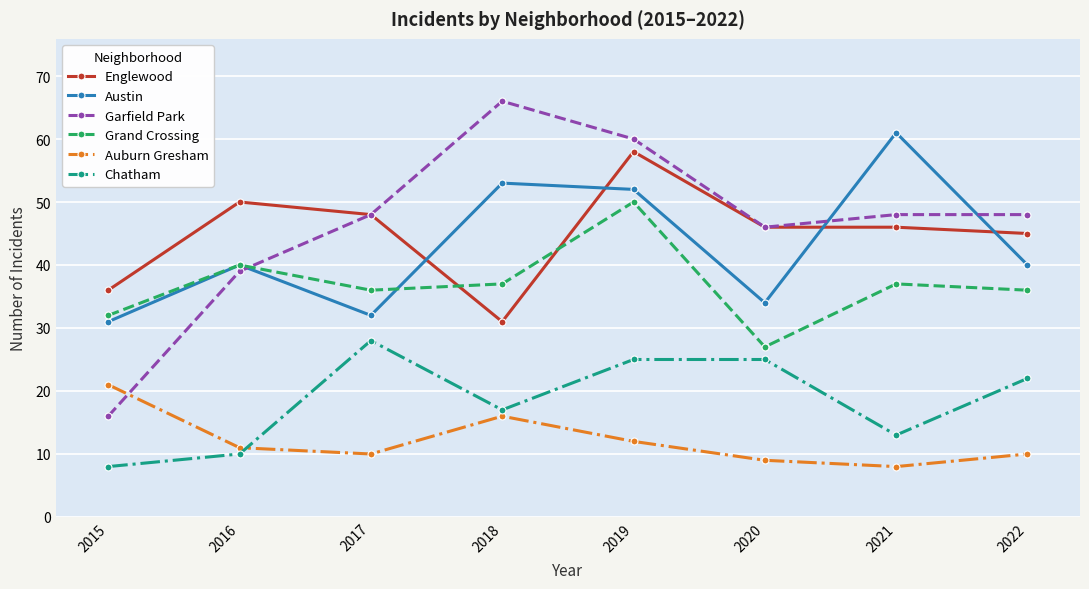

At which category does Englewood reach its first local valley?

2018